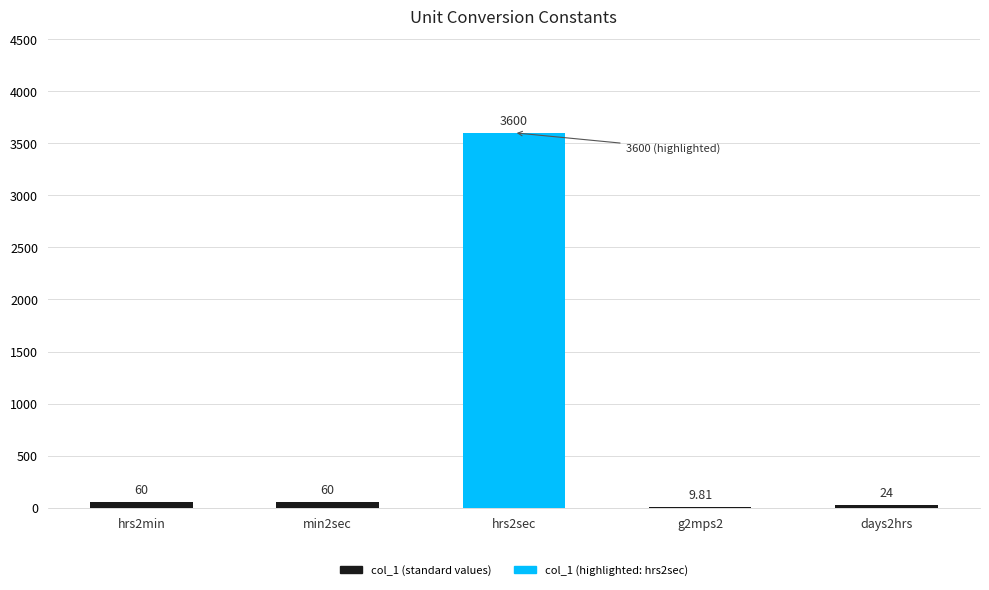

The chart shows a value of 60.0 at min2sec. True or false?

True